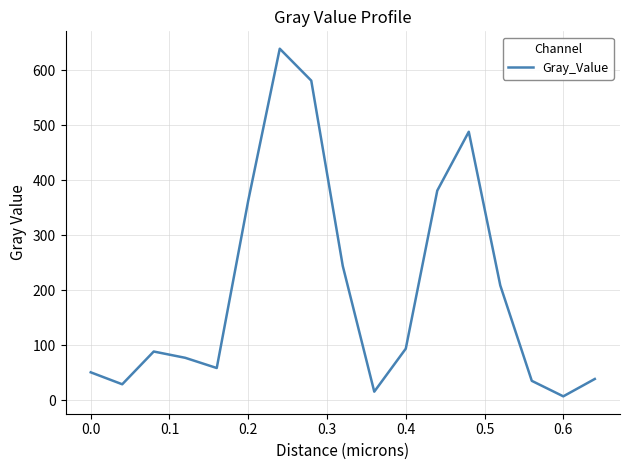

What is the difference between the maximum and minimum values?

632.7